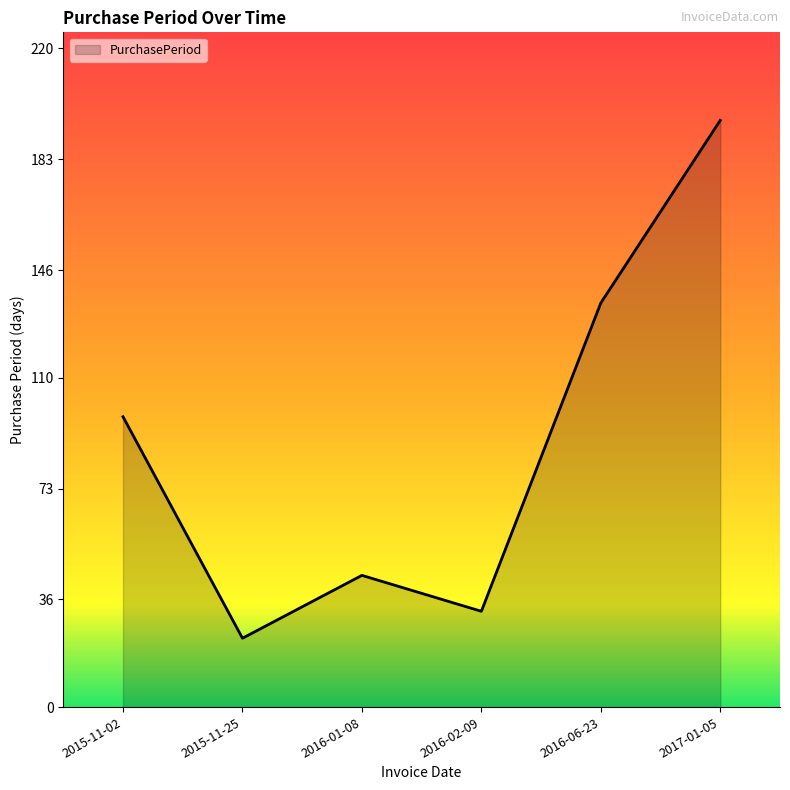

The value at 2015-11-25 is 23. True or false?

True